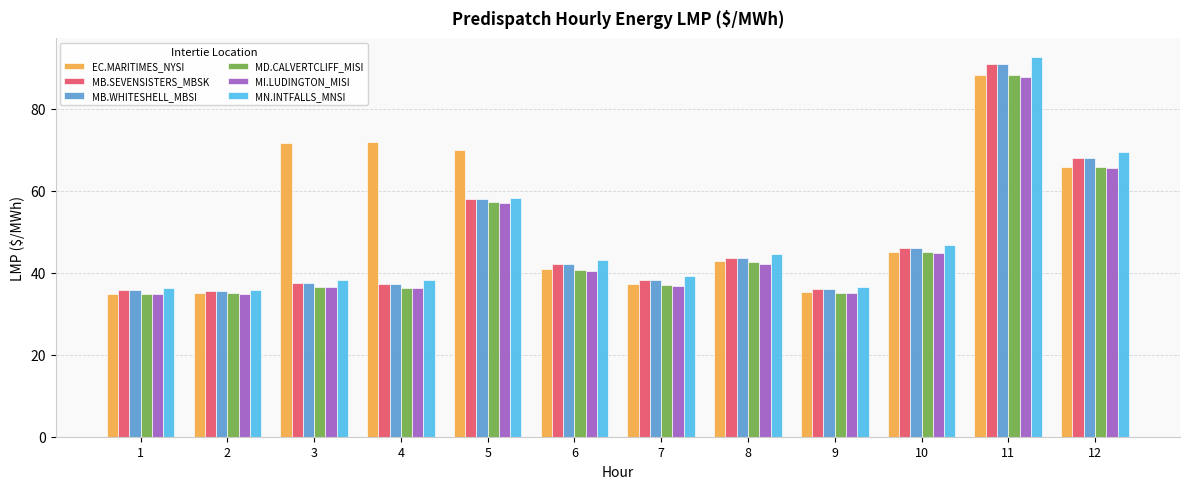

The value of EC.MARITIMES_NYSI at 4 is 72.0. True or false?

True